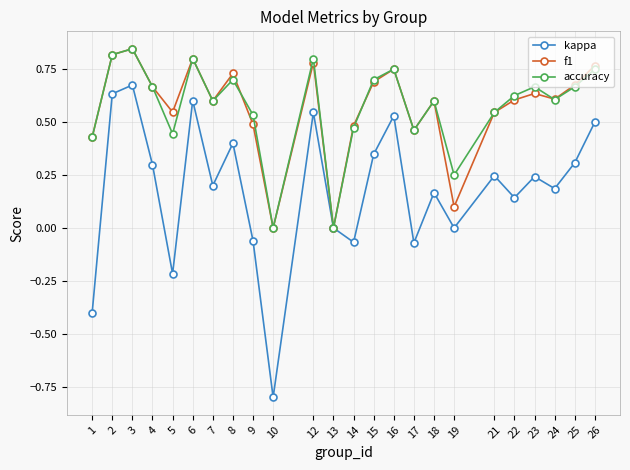

True or false: accuracy and f1 cross at least once.

True